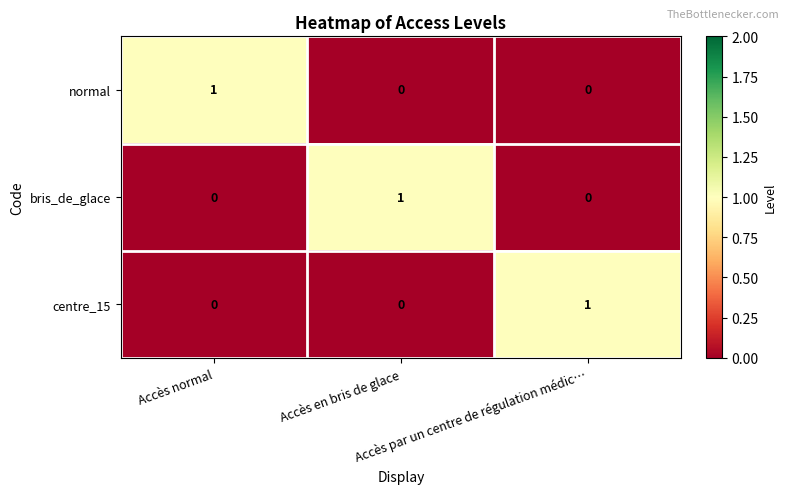

At how many categories does at least one series exceed 0?

3